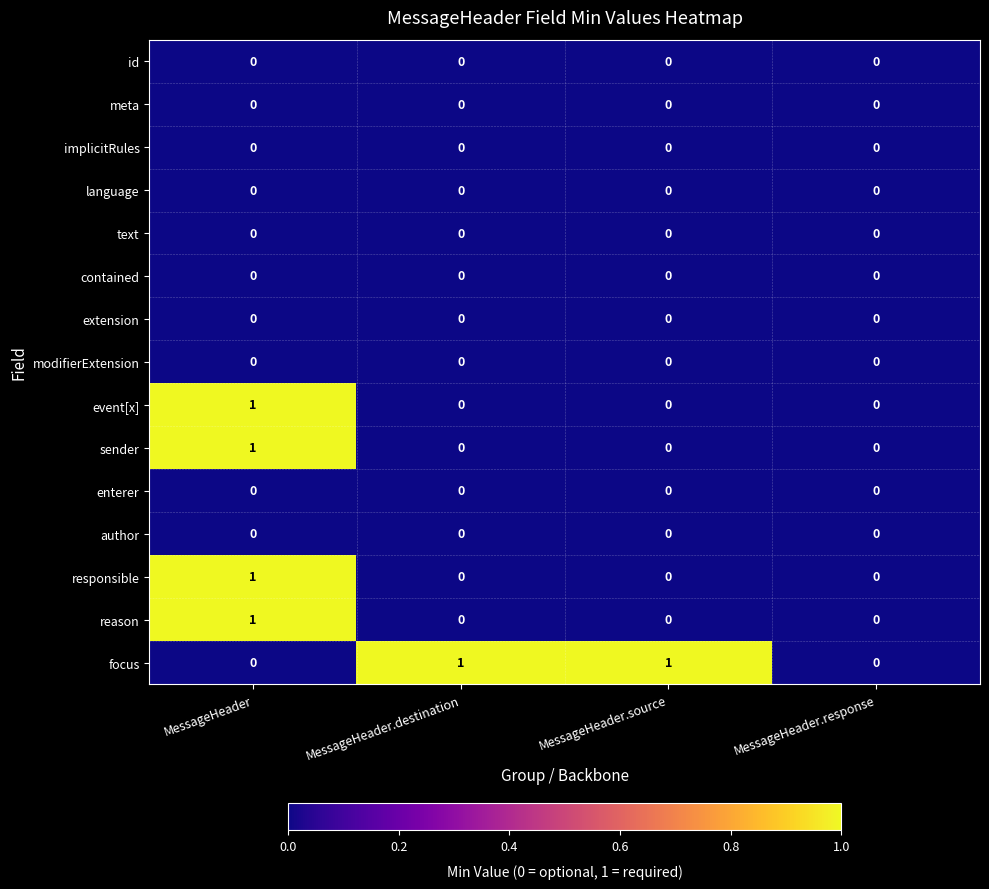

How many categories are shown in the chart?

4